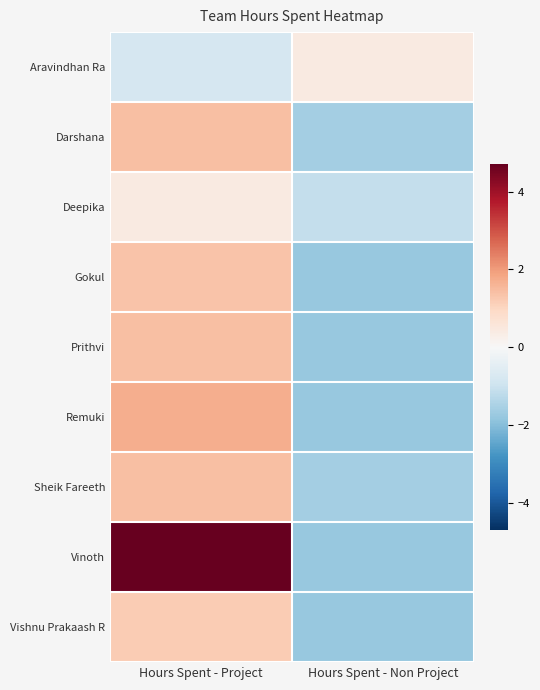

Reading right to left, what are all the values shown in this chart?

Aravindhan Ra: Hours Spent - Non Project=0.4	Hours Spent - Project=-0.8
Darshana: Hours Spent - Non Project=-1.6	Hours Spent - Project=1.4
Deepika: Hours Spent - Non Project=-1.1	Hours Spent - Project=0.4
Gokul: Hours Spent - Non Project=-1.8	Hours Spent - Project=1.4
Prithvi: Hours Spent - Non Project=-1.8	Hours Spent - Project=1.4
Remuki: Hours Spent - Non Project=-1.8	Hours Spent - Project=1.7
Sheik Fareeth: Hours Spent - Non Project=-1.6	Hours Spent - Project=1.4
Vinoth: Hours Spent - Non Project=-1.8	Hours Spent - Project=4.7
Vishnu Prakaash R: Hours Spent - Non Project=-1.8	Hours Spent - Project=1.2